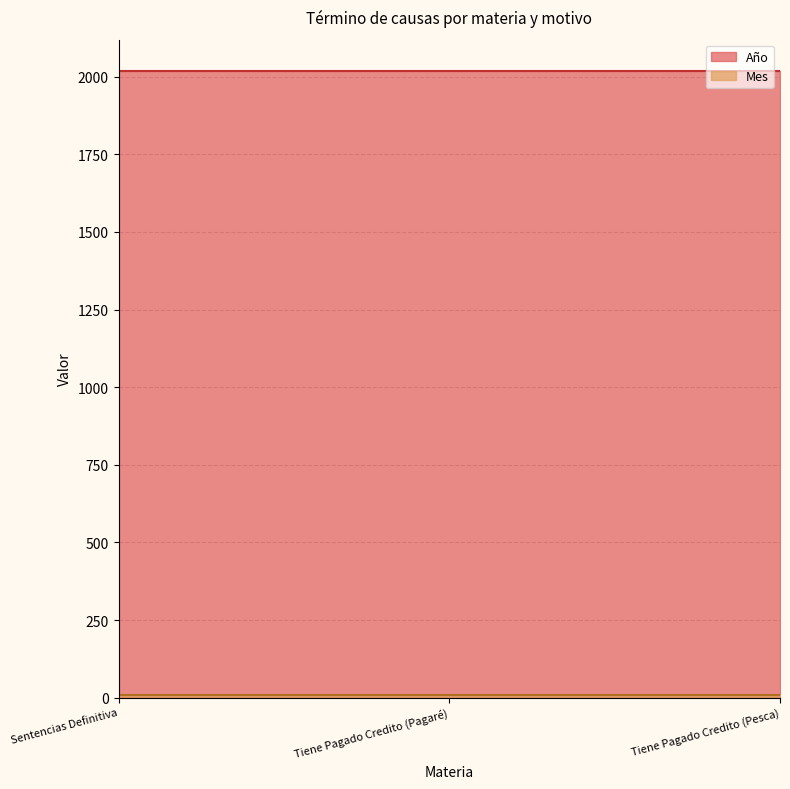

What is the maximum value for Mes?

9